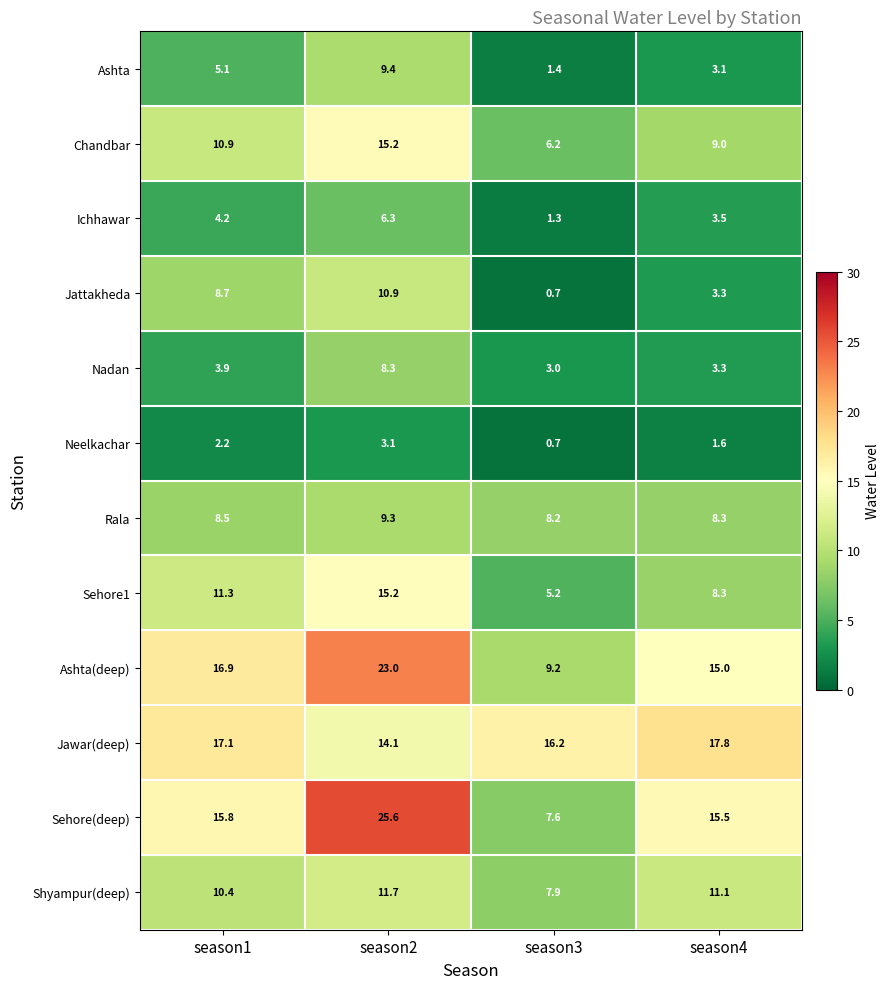

Which label corresponds to the largest value in the chart?

season2